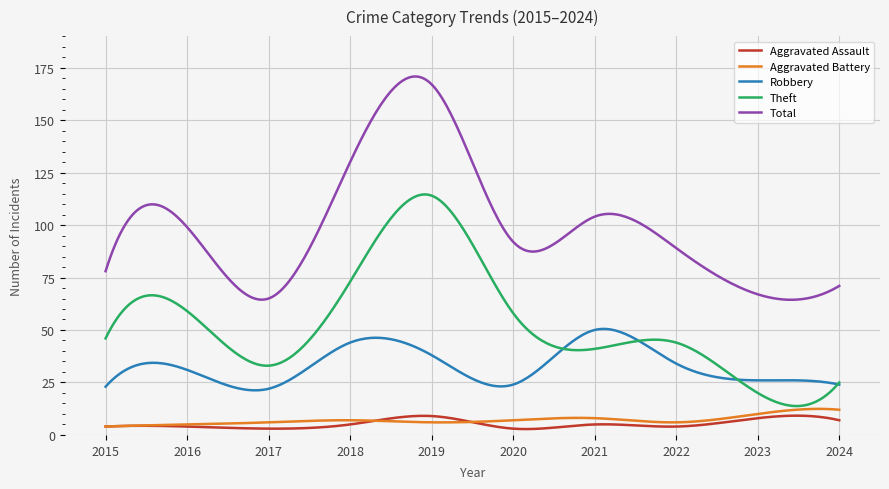

What is the maximum value for Aggravated Battery?

12.4